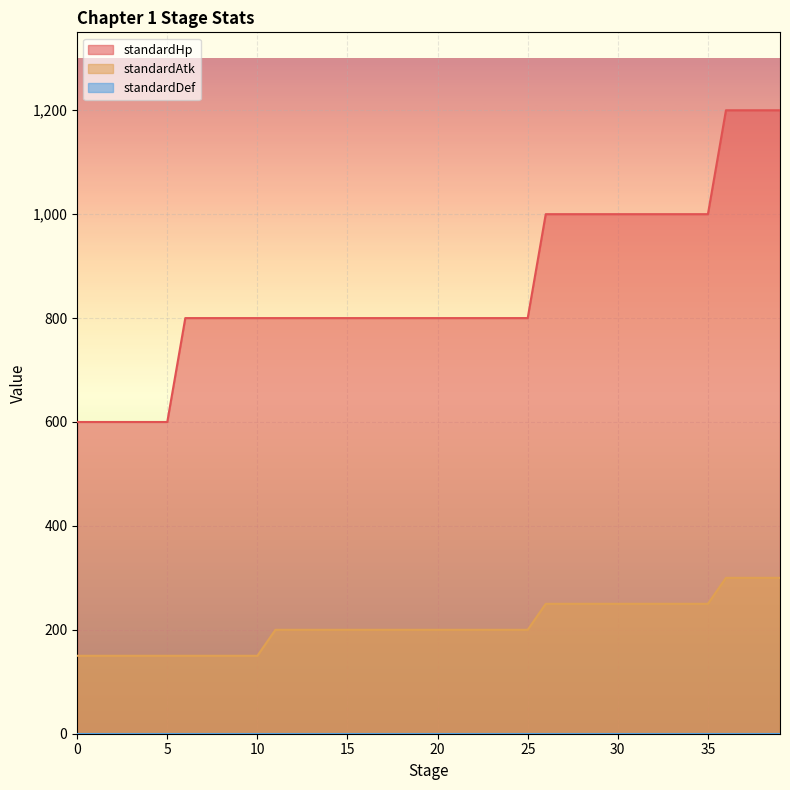

The standardHp series shows 800 at 10. True or false?

True